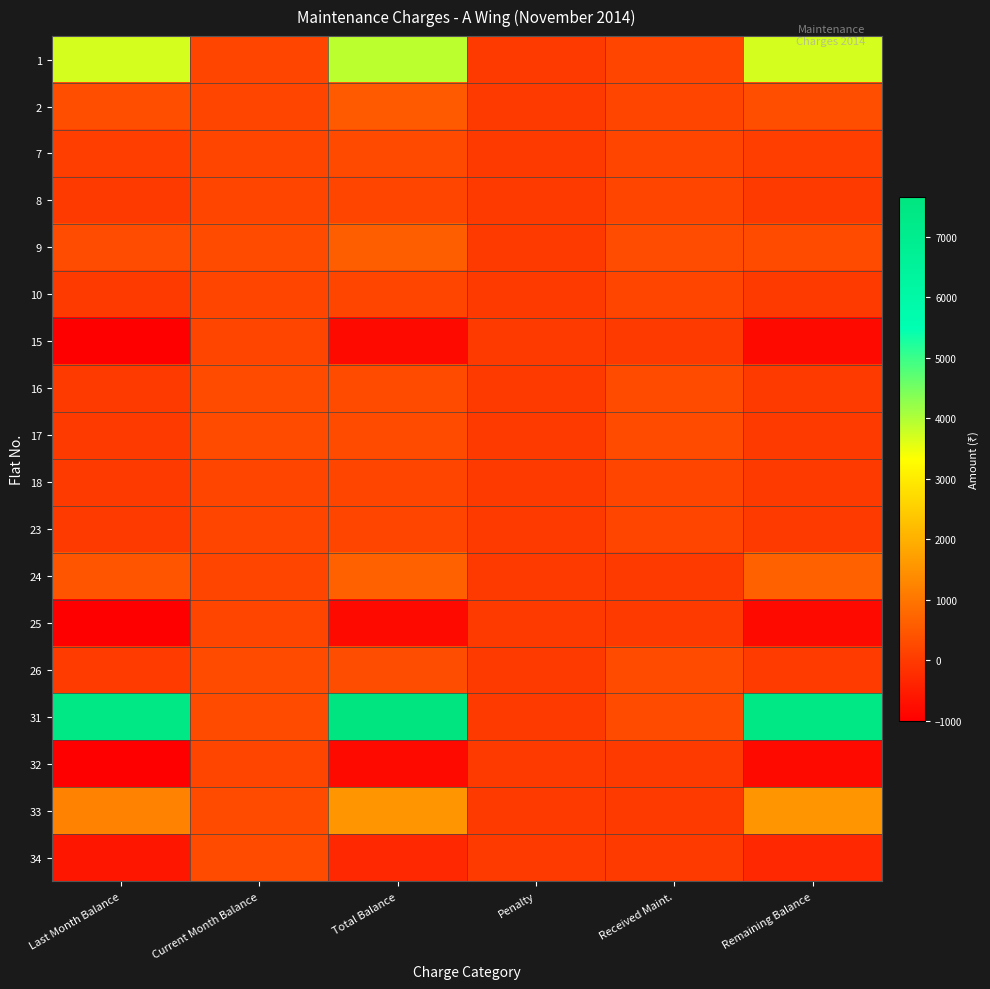

Rank the series by their maximum value, from highest to lowest.

31, 1, 33, 24, 9, 2, 26, 16, 17, 34, 7, 8, 10, 15, 18, 23, 25, 32